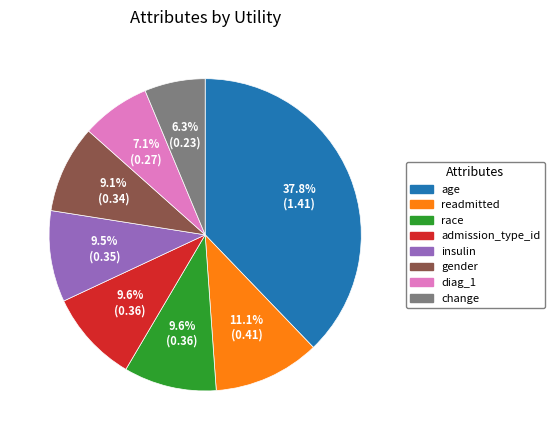

Combined, do readmitted and insulin account for over 50%?

No